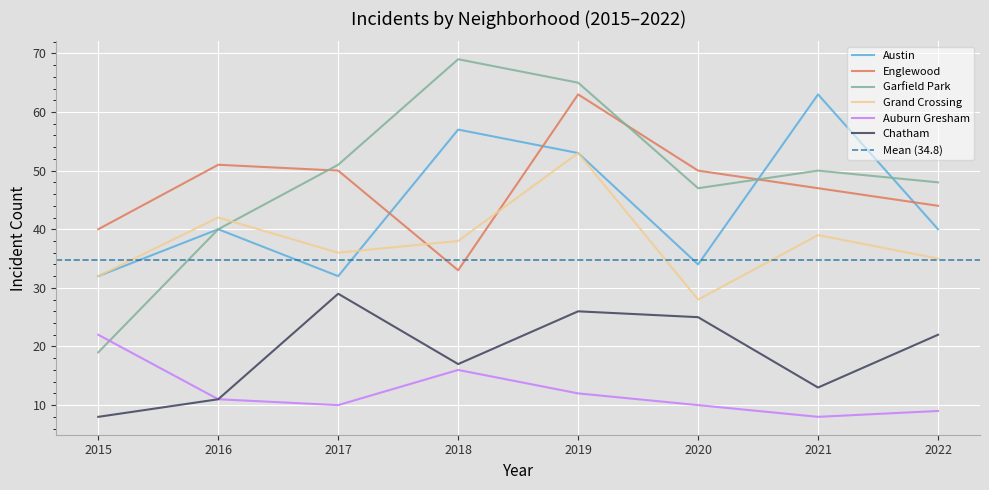

What is the value of the Grand Crossing point at the 5th from the left?

53